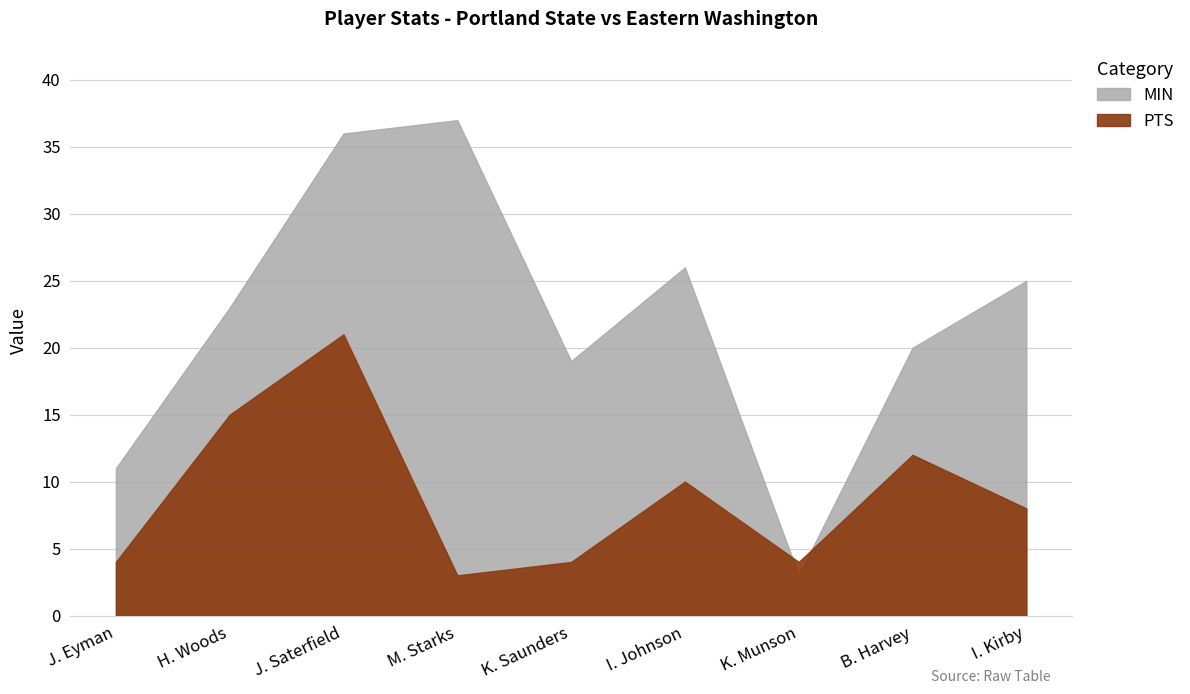

What position from the left is M. Starks?

4